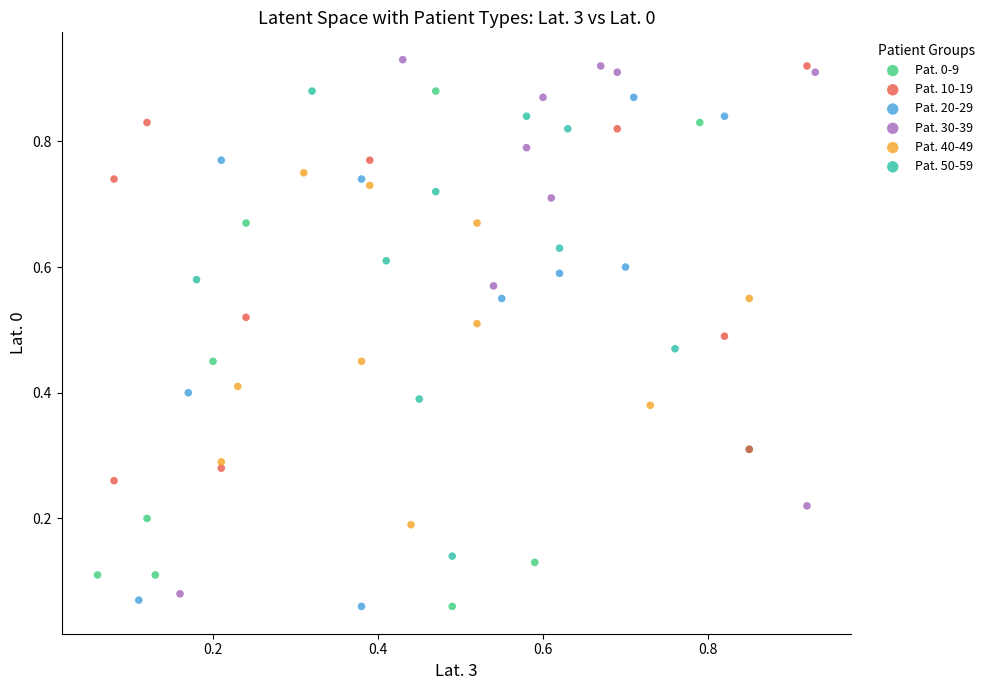

Which series contains the highest Y value?

Pat. 30-39